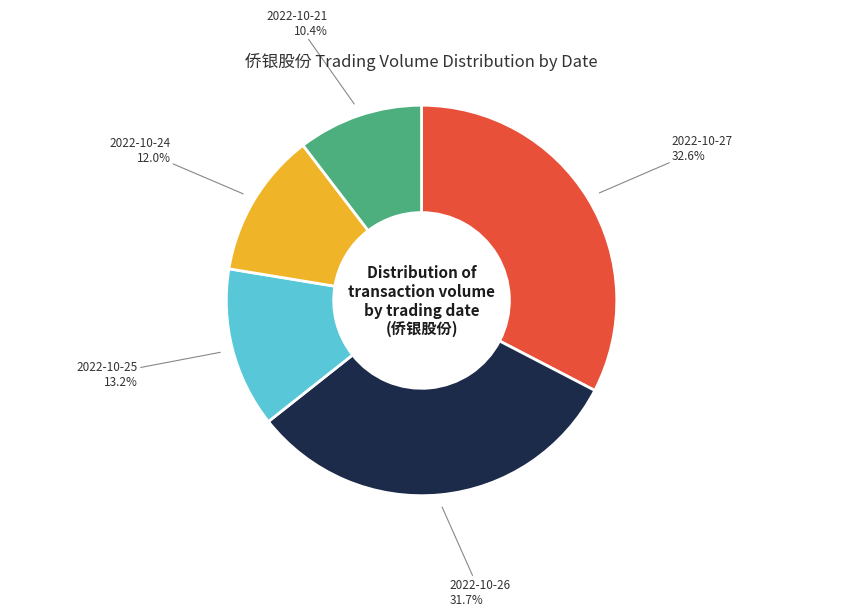

Is there any slice that represents more than half of the pie?

No